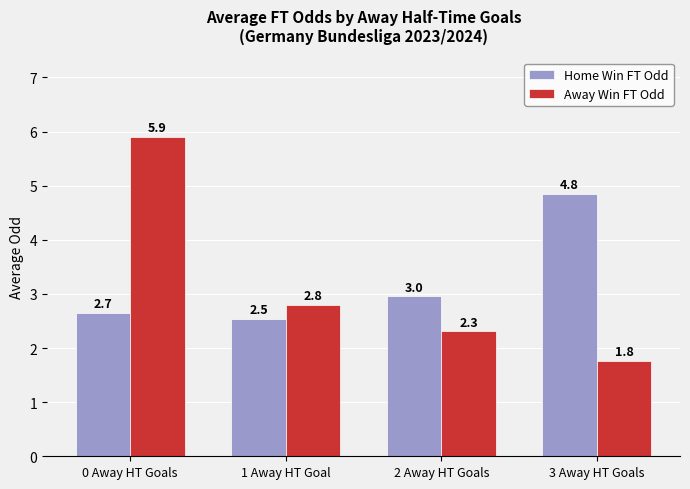

What is the spread (max minus min) of values at 0 Away HT Goals?

3.2